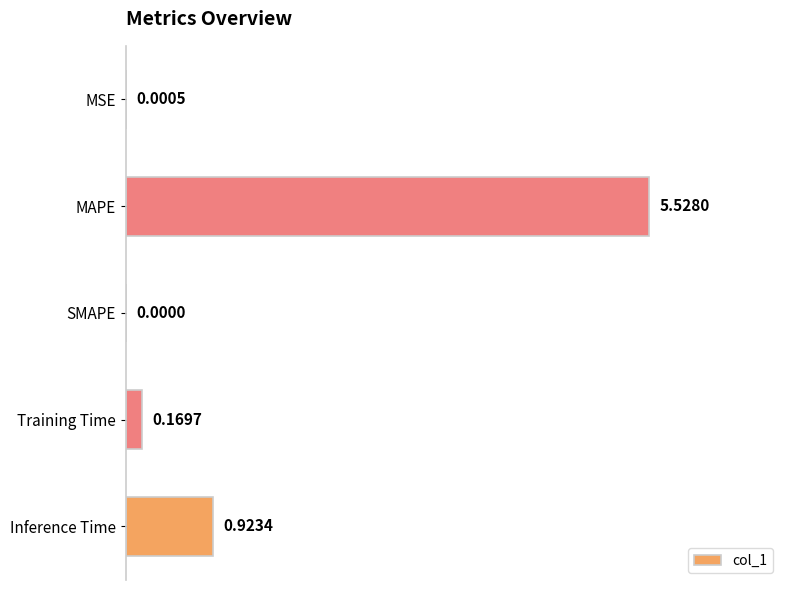

At which category does the chart reach its peak across all series?

MAPE